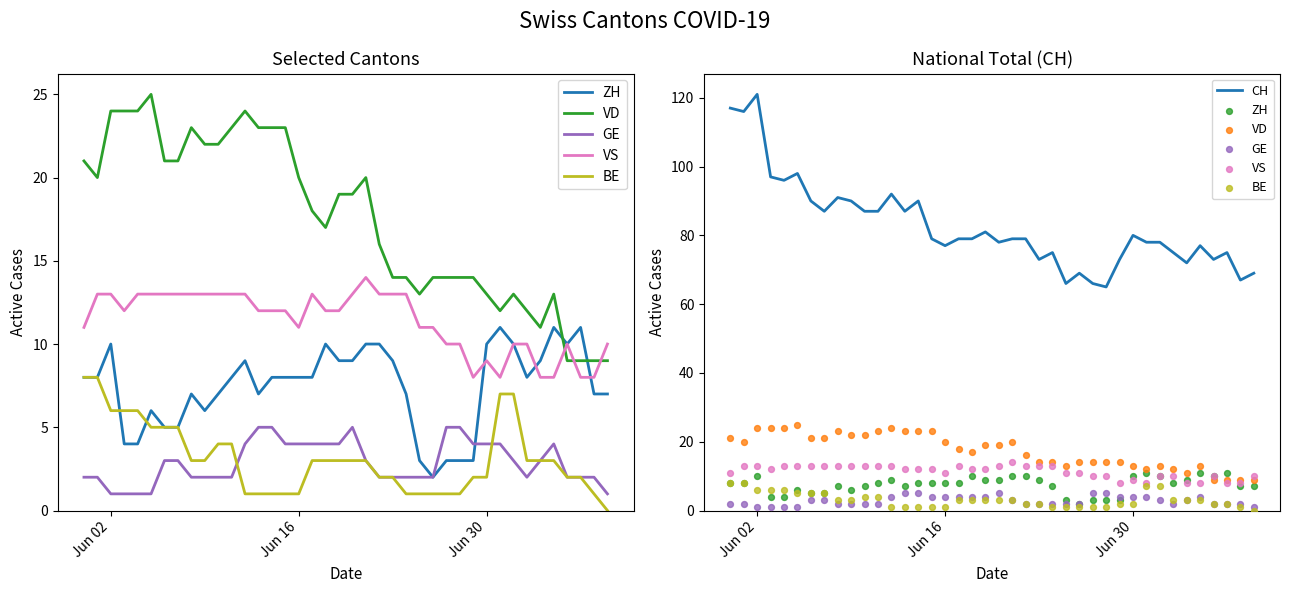

What is the highest value of the CH series?

121